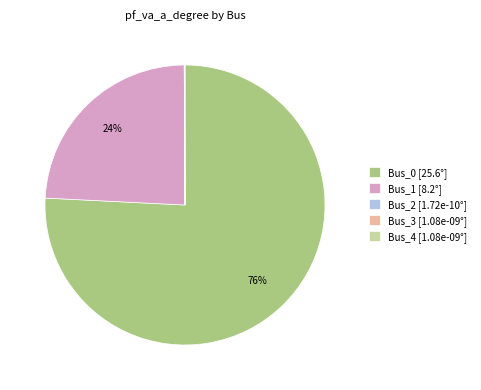

What percentage is the Bus_0 [25.6°] slice, to the nearest percent?

76%